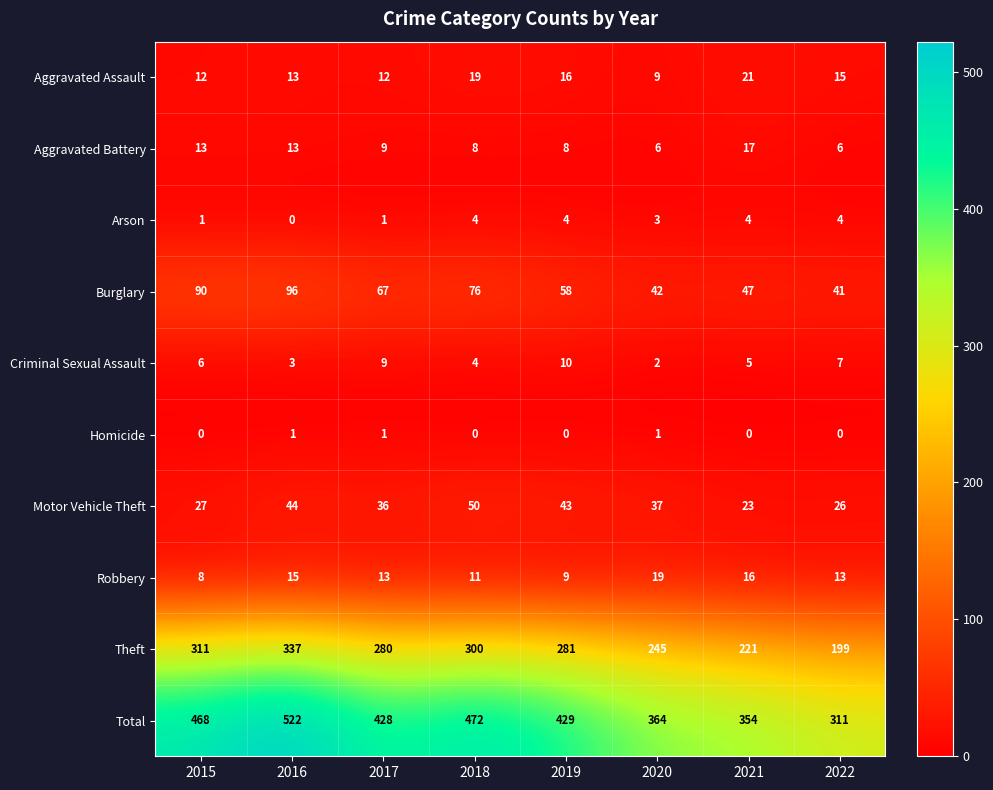

At which category is the sum across all series the highest?

2016